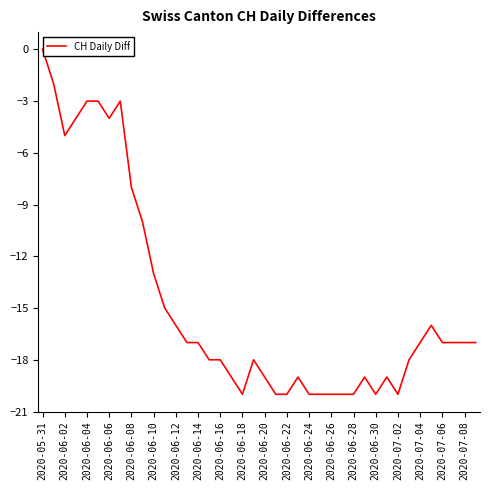

What is the minimum value shown in the chart?

-20